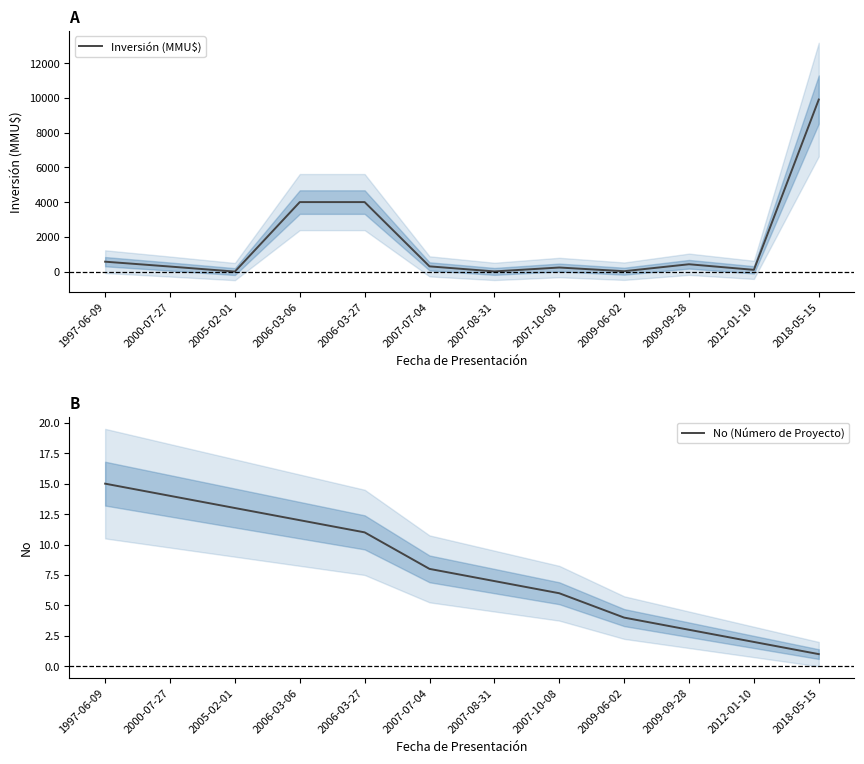

Reading left to right, transcribe all the data shown in this chart.

Inversión (MMU$): 1997-06-09=570	2000-07-27=290	2005-02-01=0	2006-03-06=4000	2006-03-27=4000	2007-07-04=300	2007-08-31=10	2007-10-08=234	2009-06-02=22	2009-09-28=422	2012-01-10=100	2018-05-15=9903
No (Número de Proyecto): 1997-06-09=15	2000-07-27=14	2005-02-01=13	2006-03-06=12	2006-03-27=11	2007-07-04=8	2007-08-31=7	2007-10-08=6	2009-06-02=4	2009-09-28=3	2012-01-10=2	2018-05-15=1